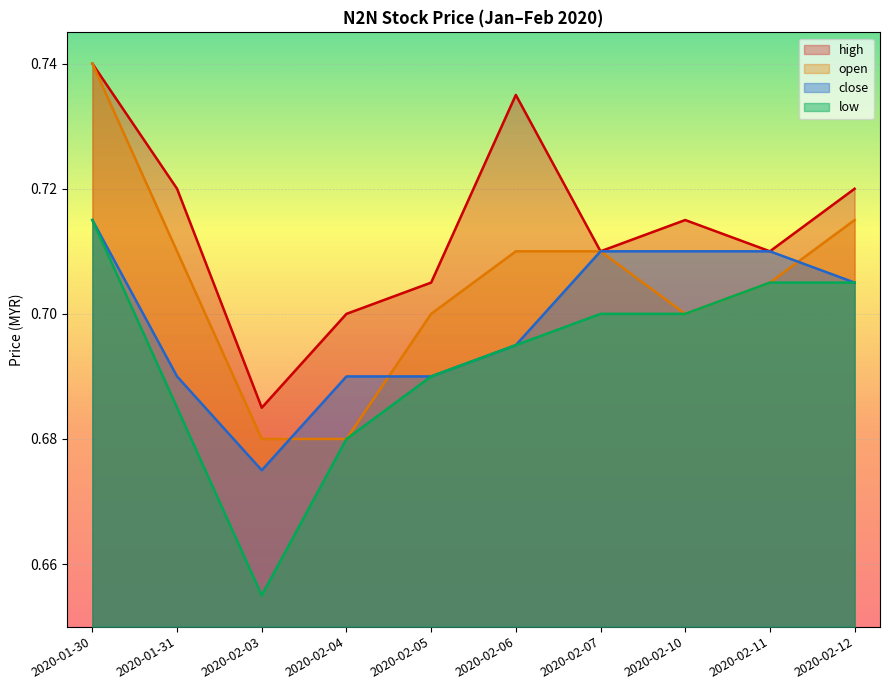

How many low values are between 0 and 1?

10